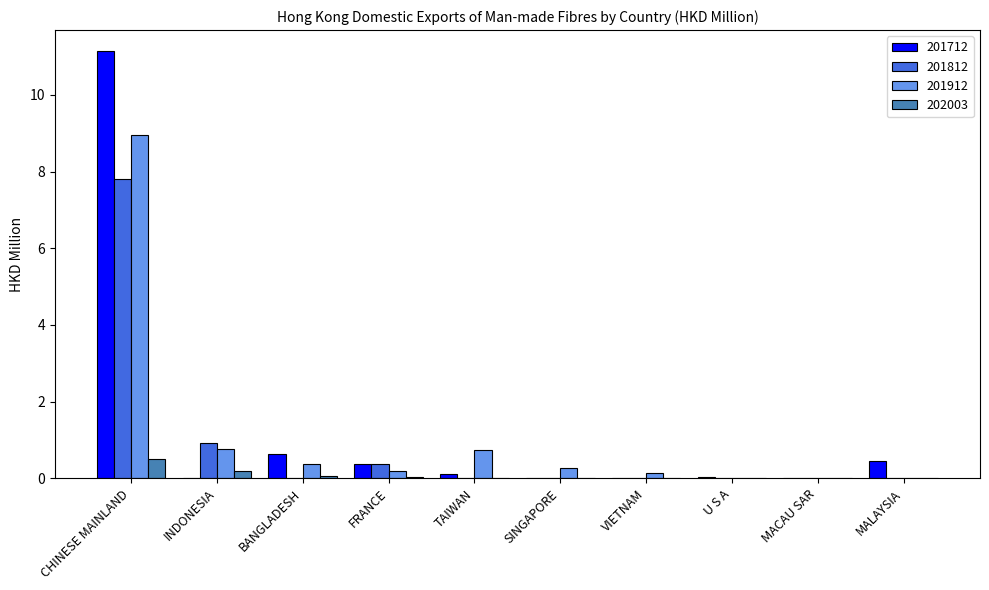

At which category is the sum across all series the highest?

CHINESE MAINLAND